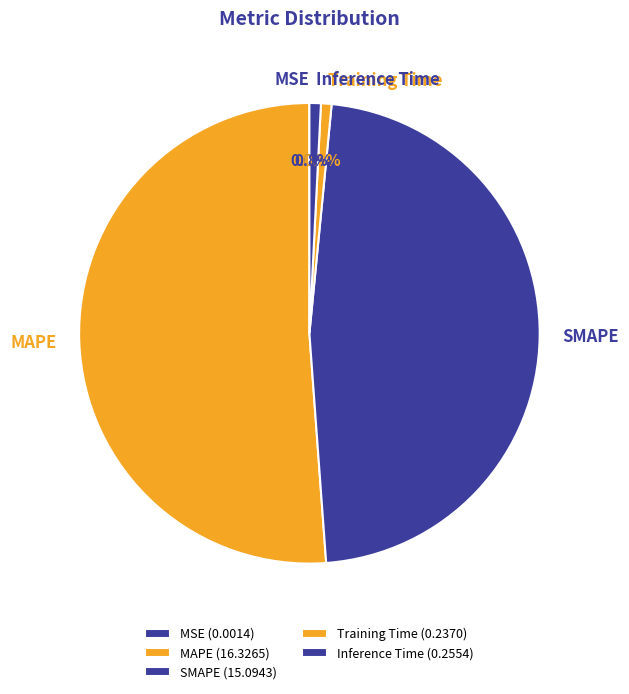

To the nearest percent, what portion does Inference Time represent?

1%